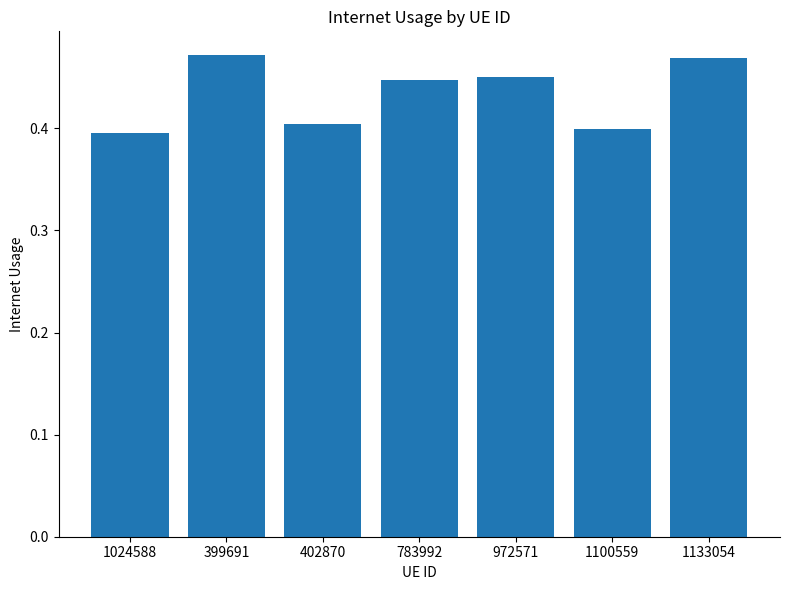

What is the change in value from 1024588 to 972571?

+0.1